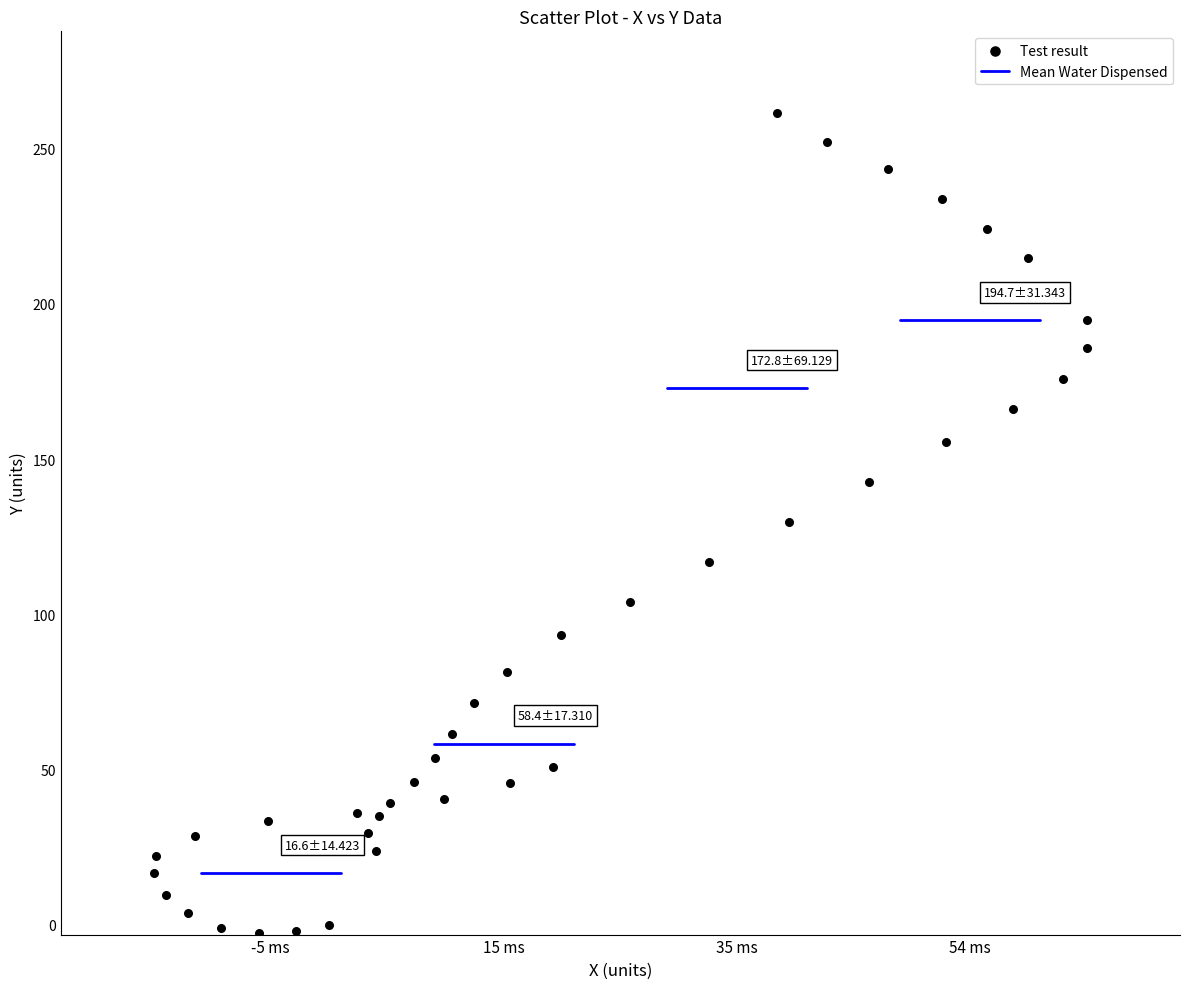

What is the range of Y values (max minus min)?

264.3